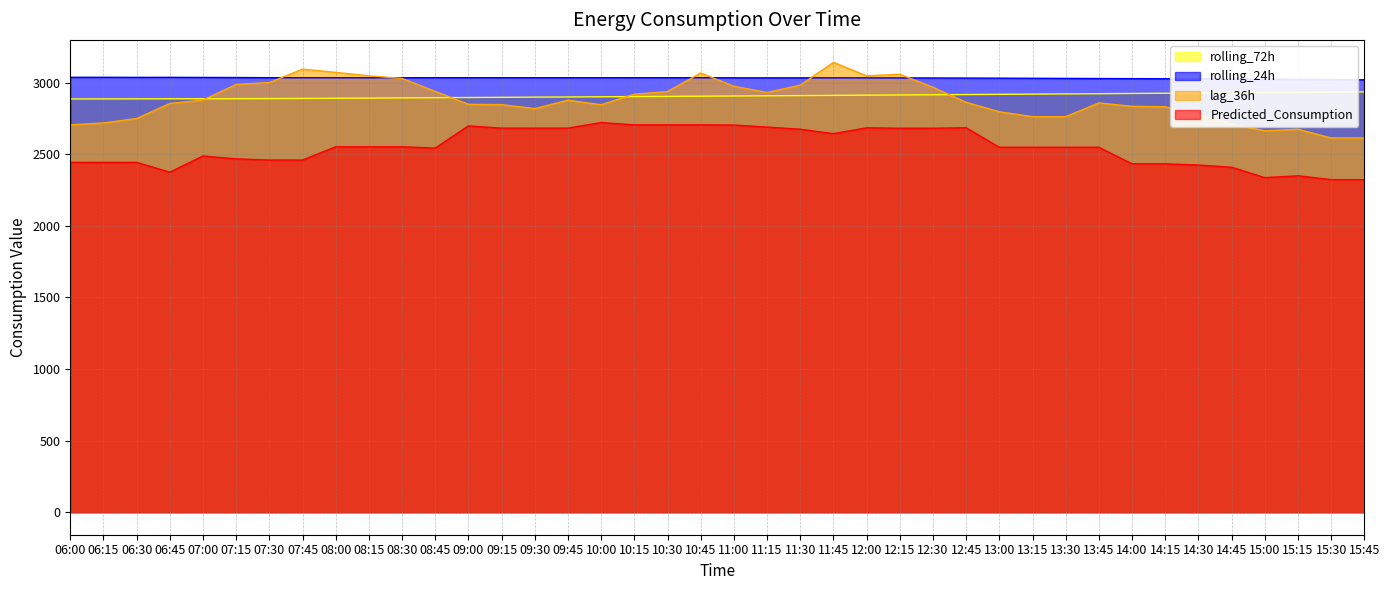

The lag_36h series shows 2719.0 at 06:15. True or false?

True